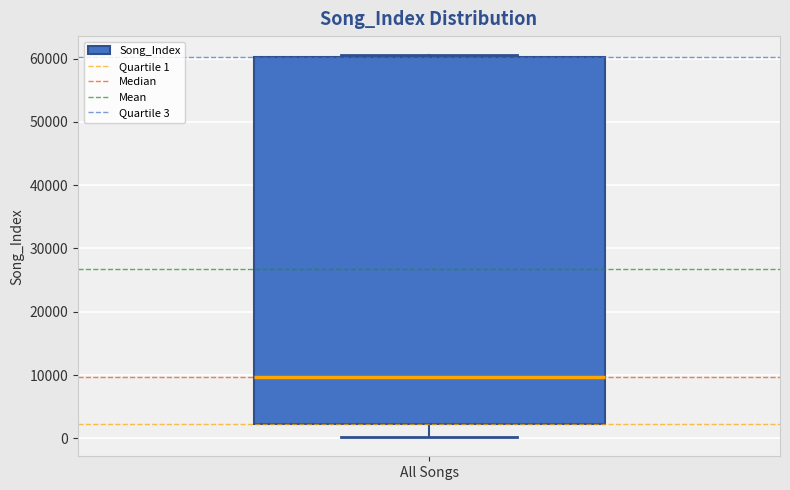

Read this box plot against the y-axis: the position of the median line, the range covered by the box, and the ends of both whiskers. The values are not printed on the chart, so give them approximately, as read against the axis.

median 10000, box 2000 to 60000, whiskers 0 to 61000